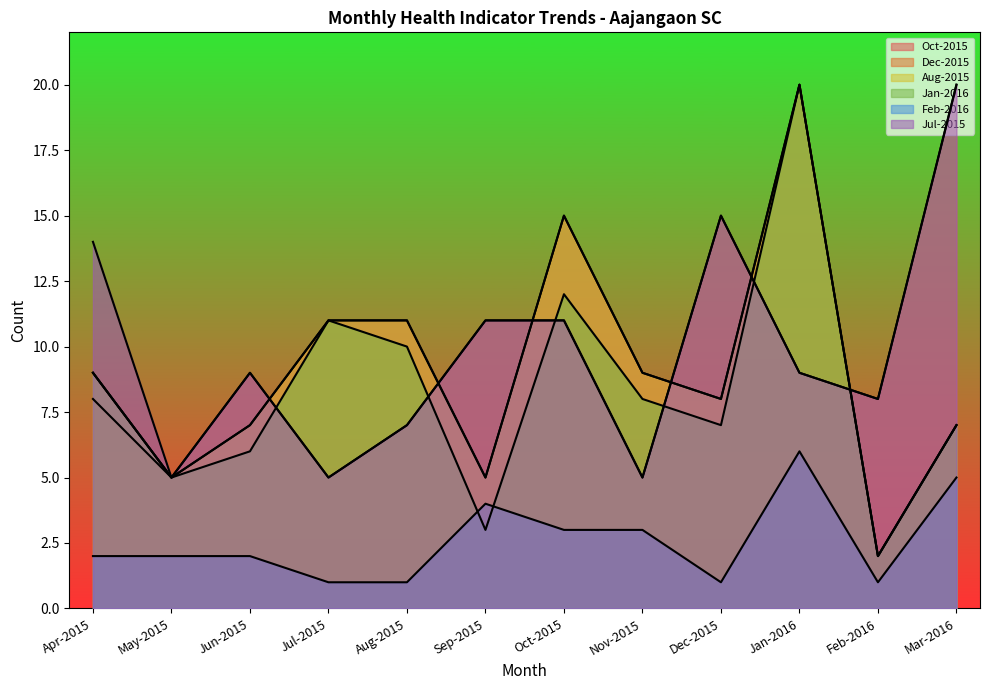

Which series has the largest range (max minus min)?

Jan-2016